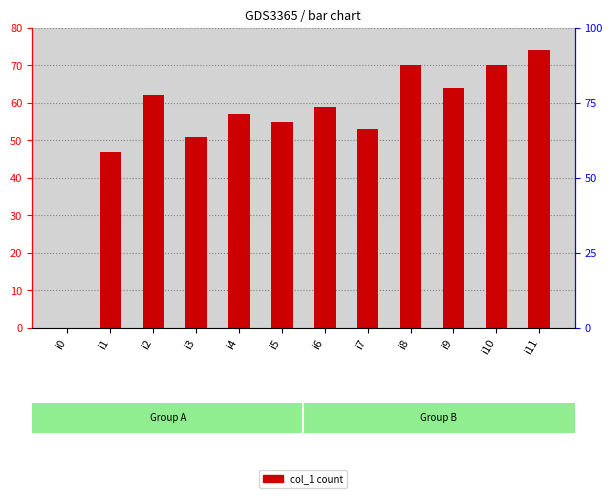

What is the difference between the maximum and second lowest values?

27